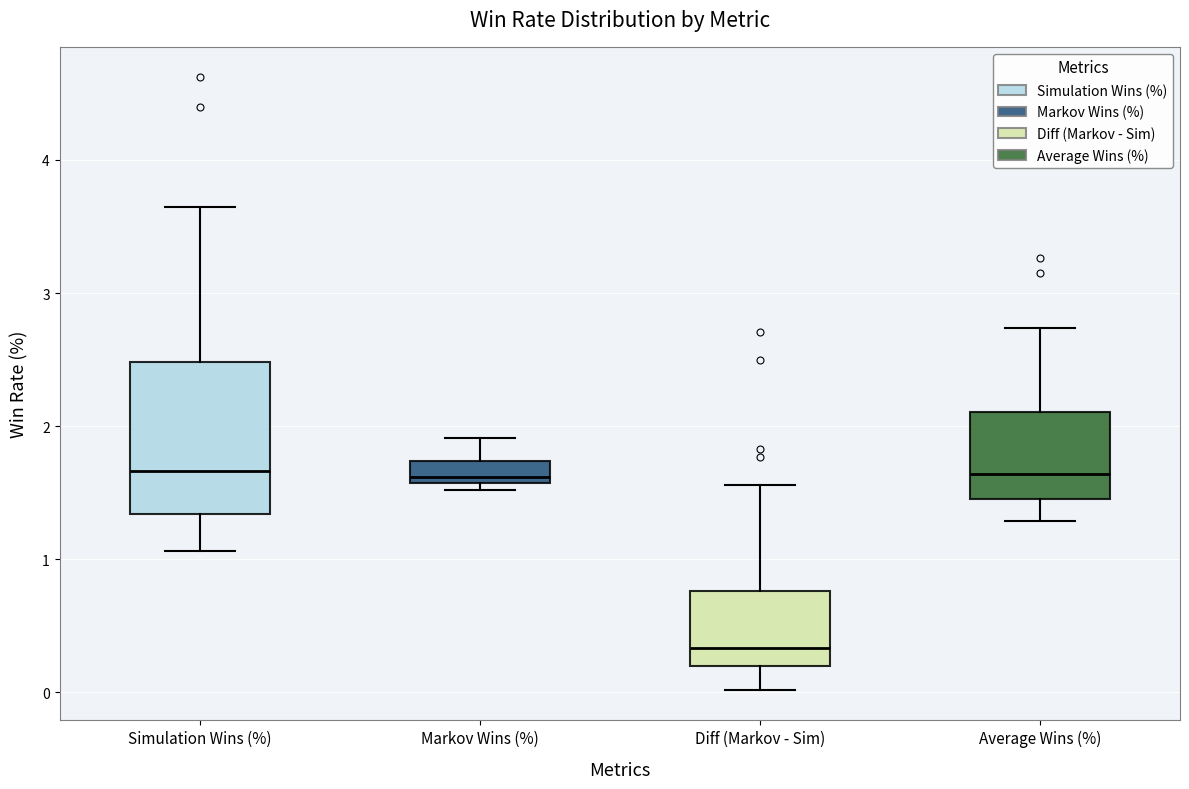

Reading left to right, transcribe this box plot: for each box, give where its median line is, the range the box spans, and where its two whiskers end, as read against the y-axis. The values are not printed on the chart, so give them approximately, as read against the axis.

Simulation Wins (%): median 1.7, box 1.3 to 2.5, whiskers 1.1 to 3.7
Markov Wins (%): median 1.6 (just above the box's lower edge), box 1.6 to 1.7, whiskers 1.5 to 1.9
Diff (Markov - Sim): median 0.3, box 0.2 to 0.8, whiskers 0.0 to 1.6
Average Wins (%): median 1.6, box 1.5 to 2.1, whiskers 1.3 to 2.7